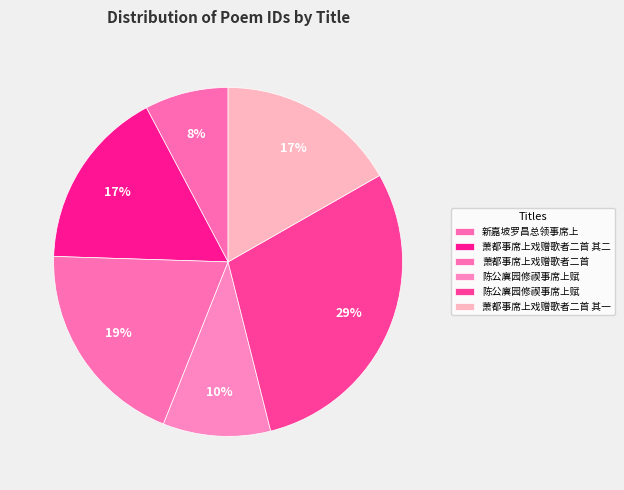

Which slice is the smallest?

新嘉坡罗昌总领事席上